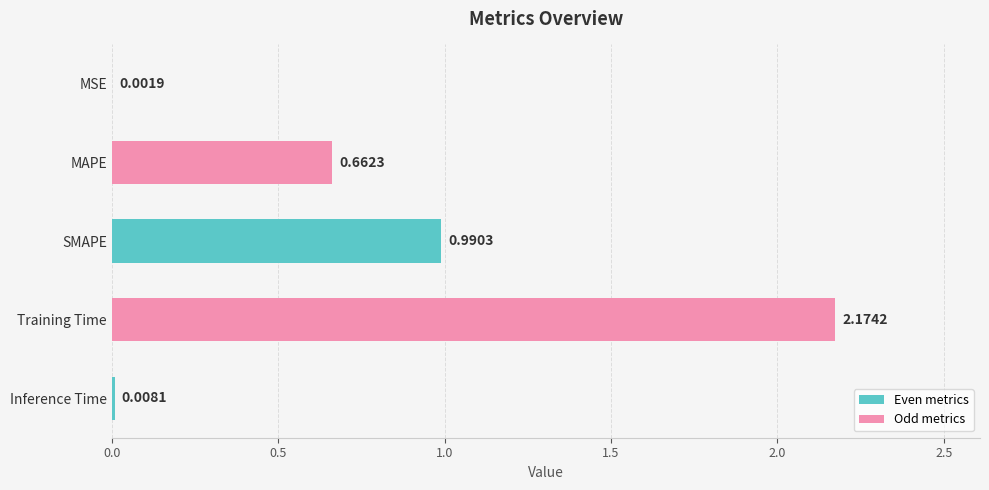

Which label corresponds to the largest value in the chart?

Training Time